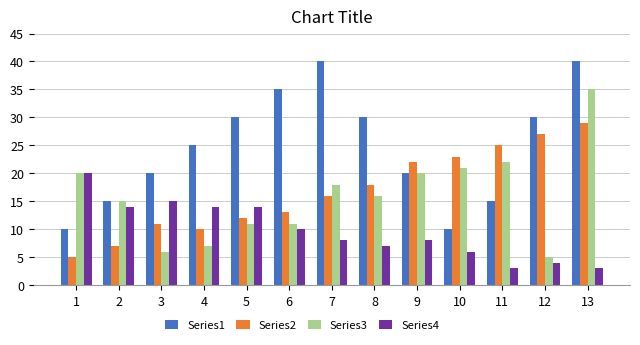

What is the value of the Series1 bar at the 1st from the left?

10